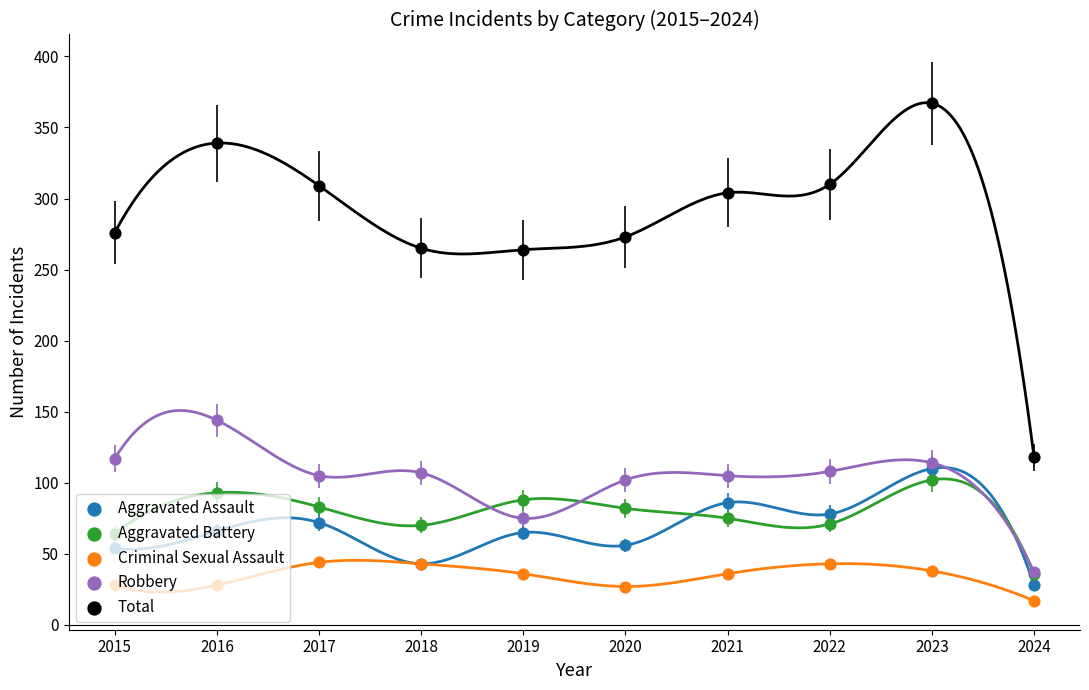

At which category is the sum across all series the highest?

2023